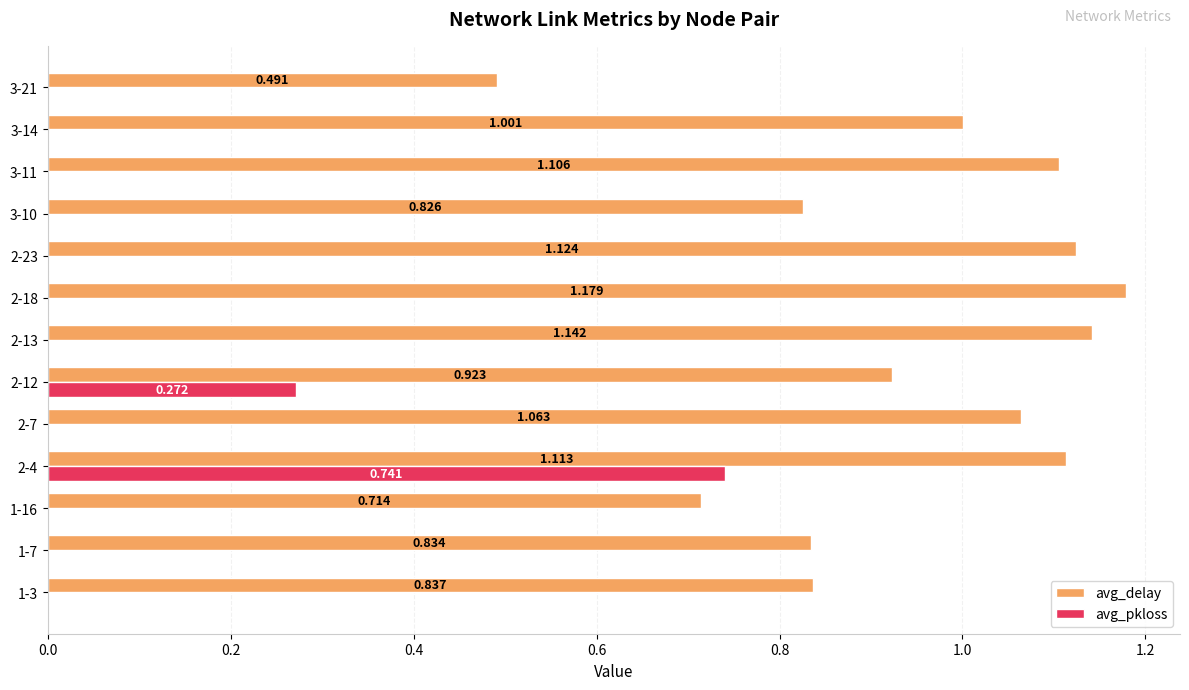

Which category has the highest value in the avg_delay series?

2-18